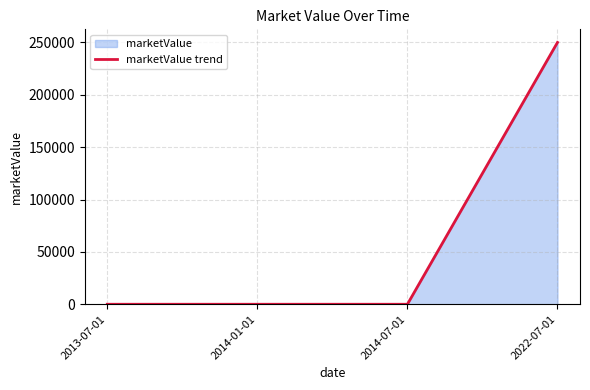

At which category does the chart reach its minimum across all series?

2013-07-01